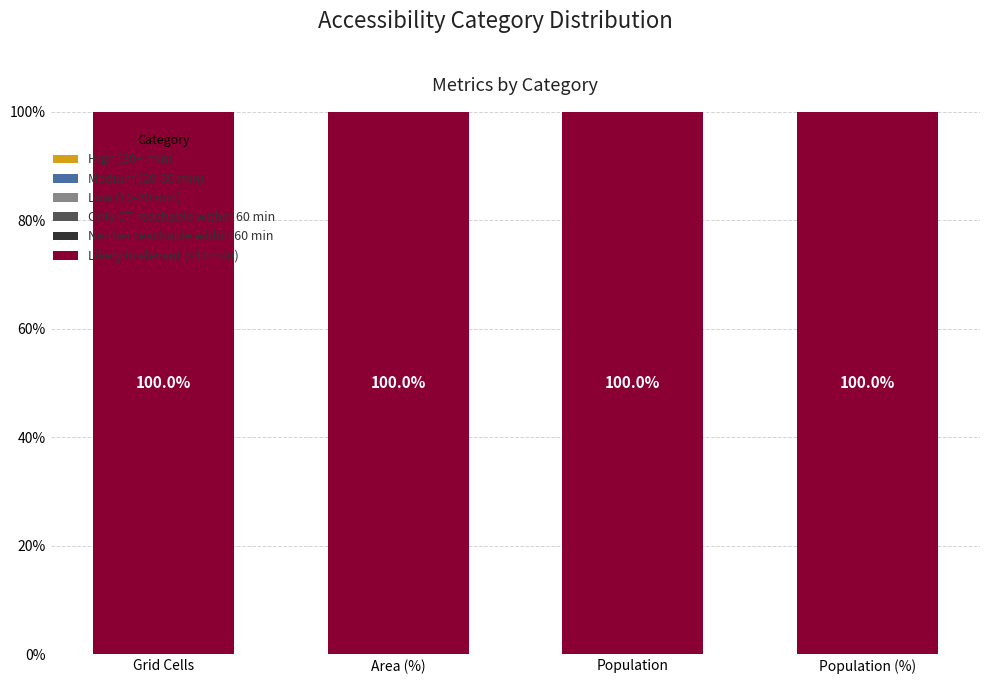

Reading right to left, what are all the values shown in this chart?

High (30+ min): 0	0	0	0
Medium (20-30 min): 0	0	0	0
Low (10-20 min): 0	0	0	0
Only CT reachable within 60 min: 0	0	0	0
Neither reachable within 60 min: 0	0	0	0
Likely irrelevant (<10 min): 100	100	100	100